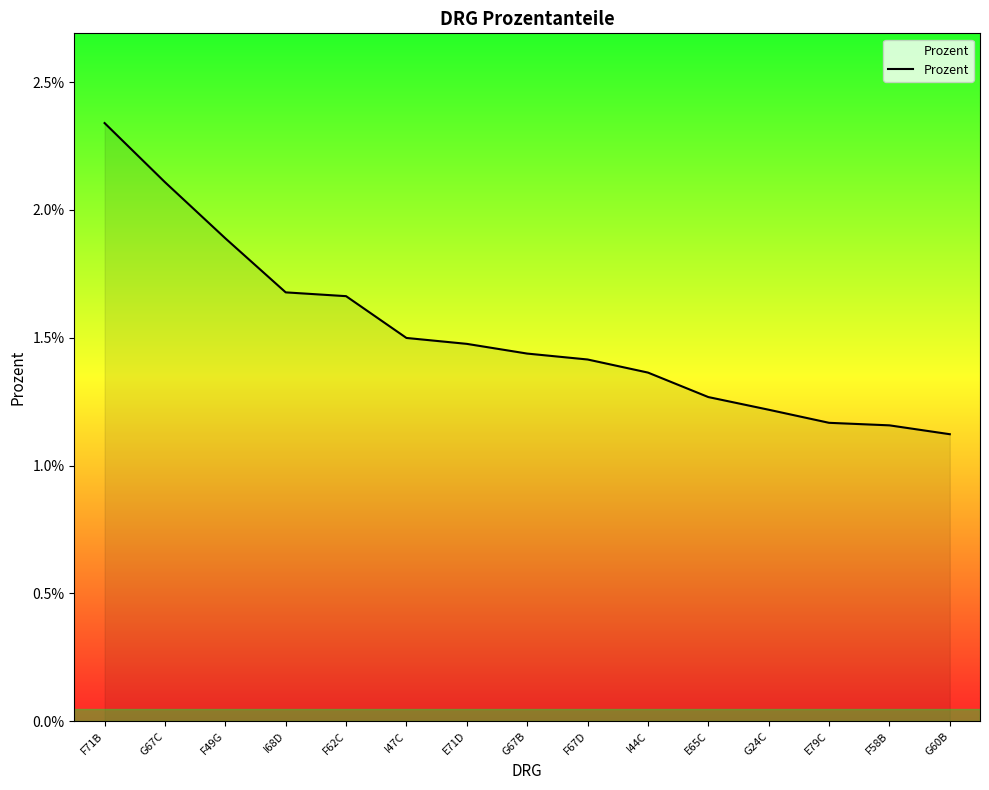

Does the chart display data point markers on the line(s)?

No